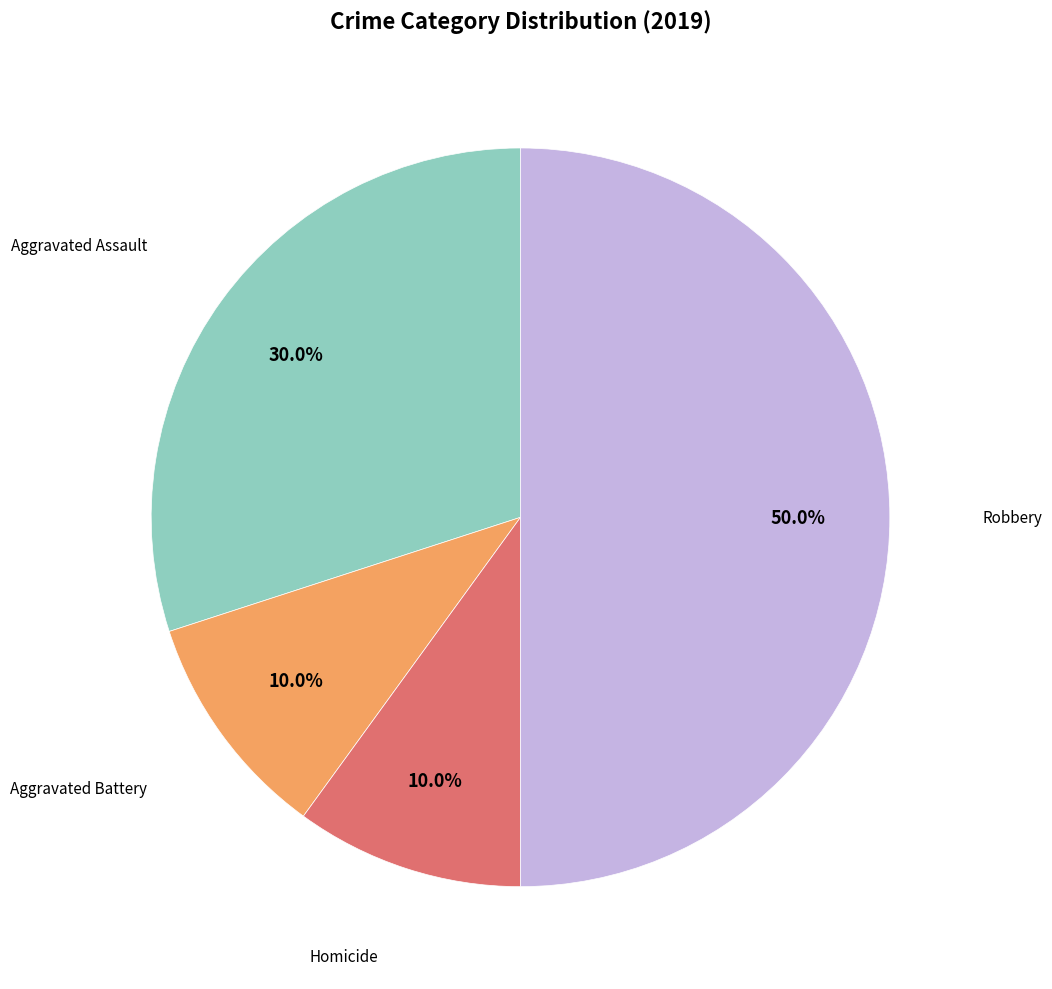

How many segments does this pie chart have?

4